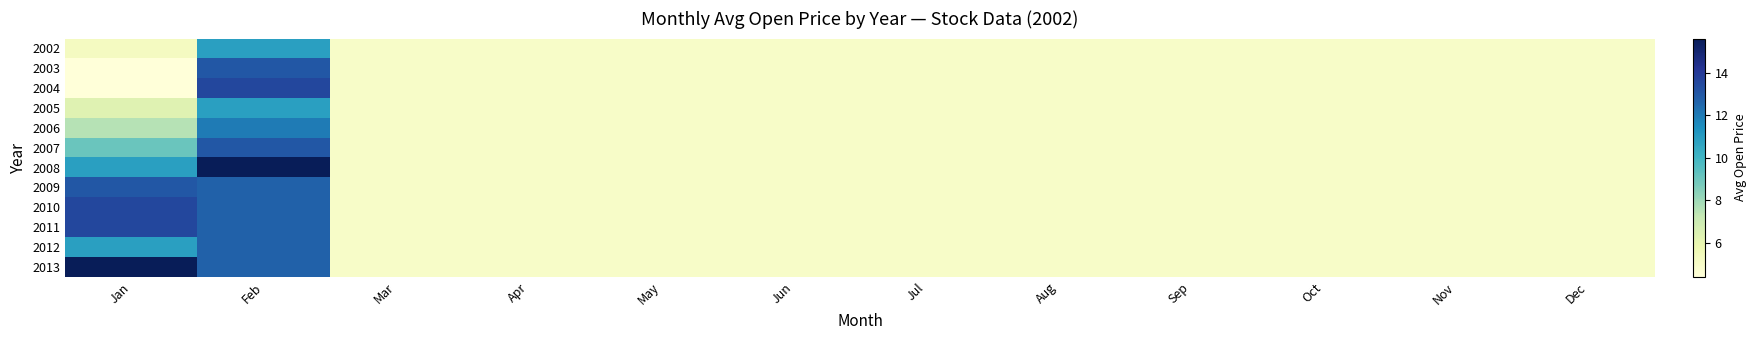

At which category is the sum across all series the highest?

Feb